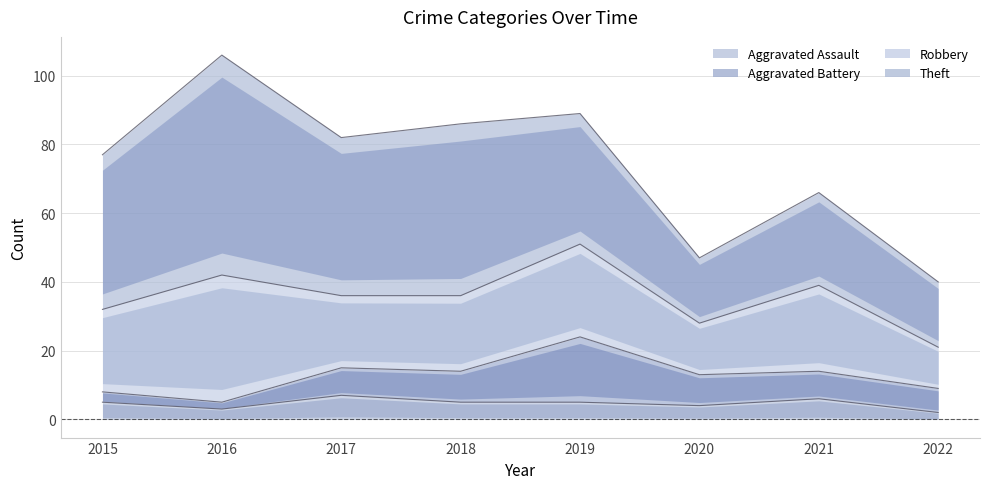

The Robbery series shows 14 at 2017. True or false?

False